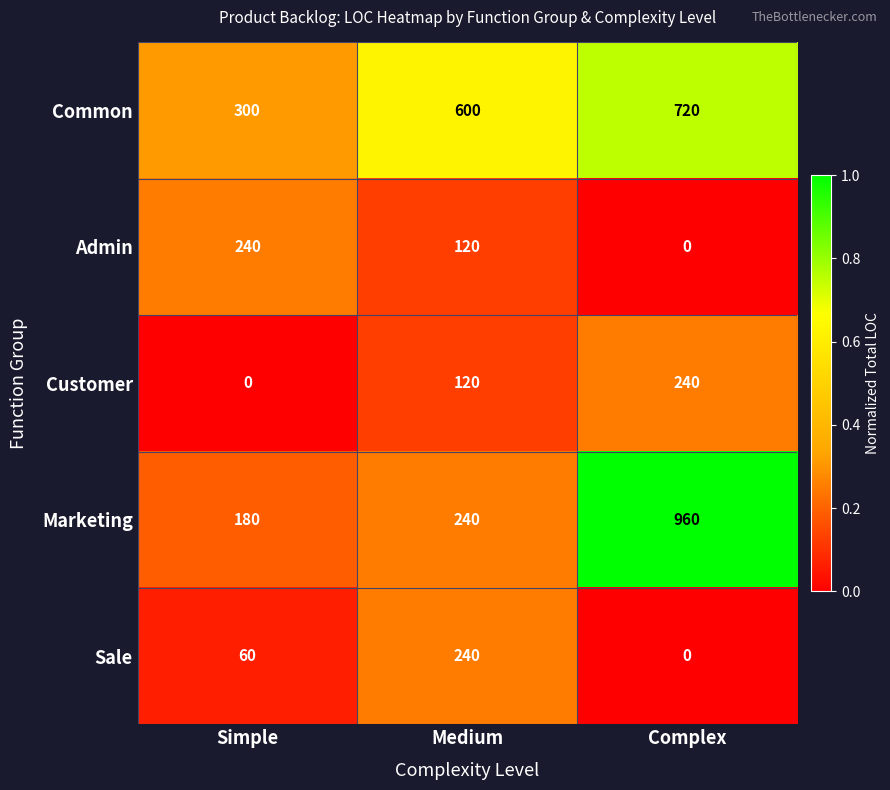

How many series are shown in this chart?

5